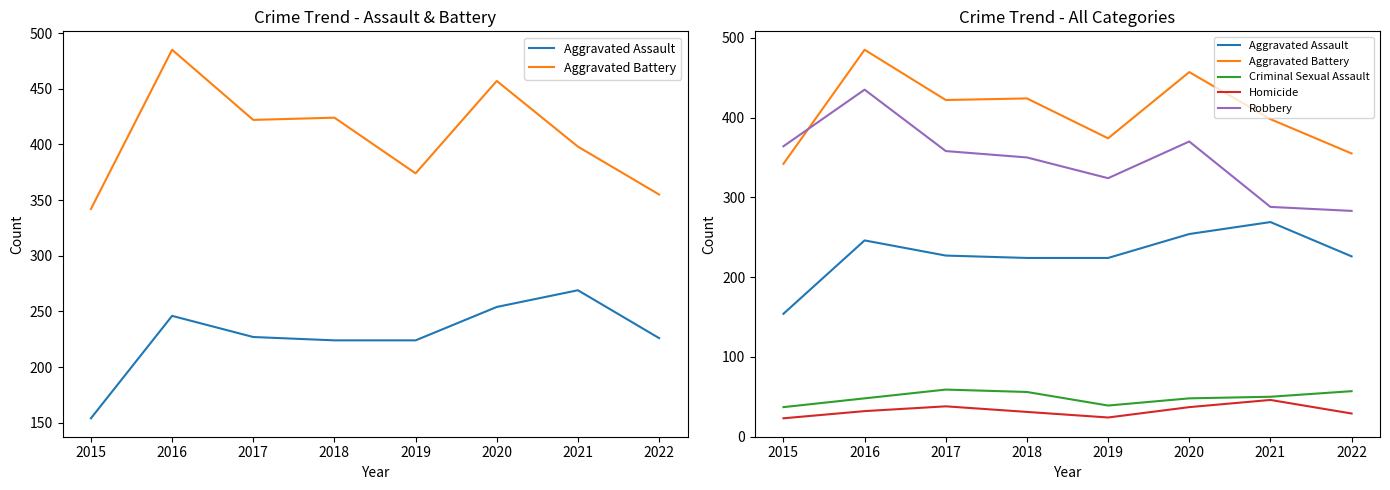

At 2018, list the series in order from smallest to largest.

Homicide, Criminal Sexual Assault, Aggravated Assault, Robbery, Aggravated Battery